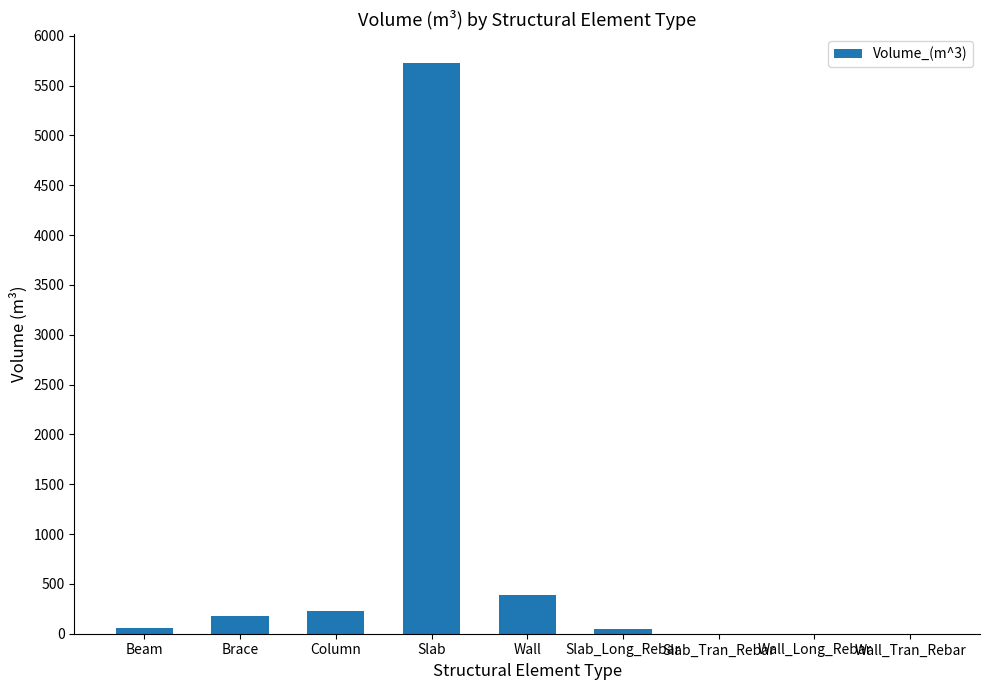

At which label is the value closest to 2864?

Wall